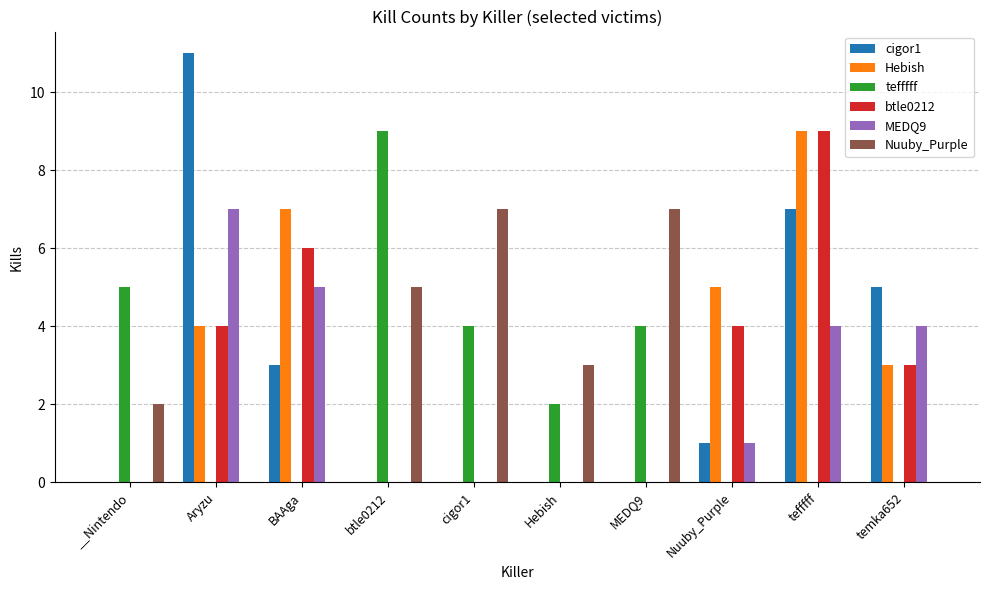

What is the difference between the Hebish values at tefffff and cigor1?

9